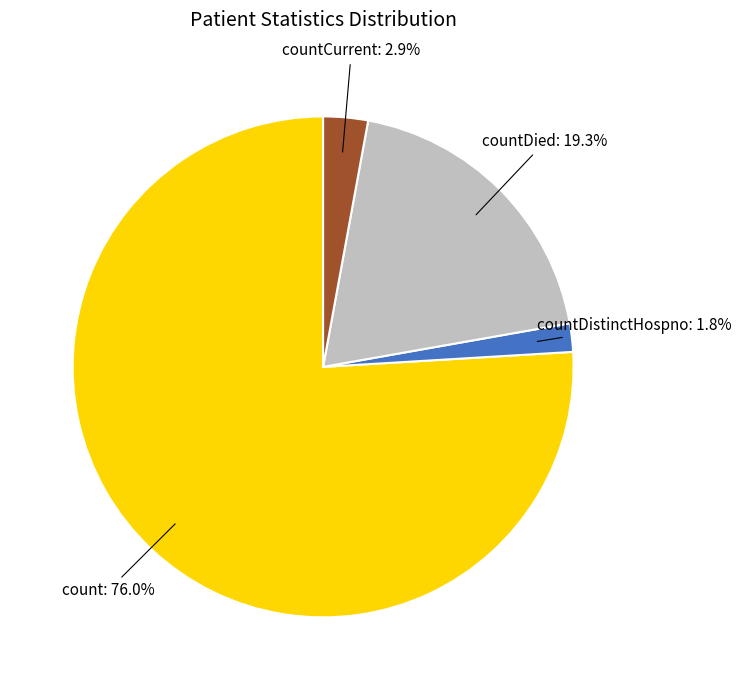

To the nearest percent, what percentage of the pie is count?

76%